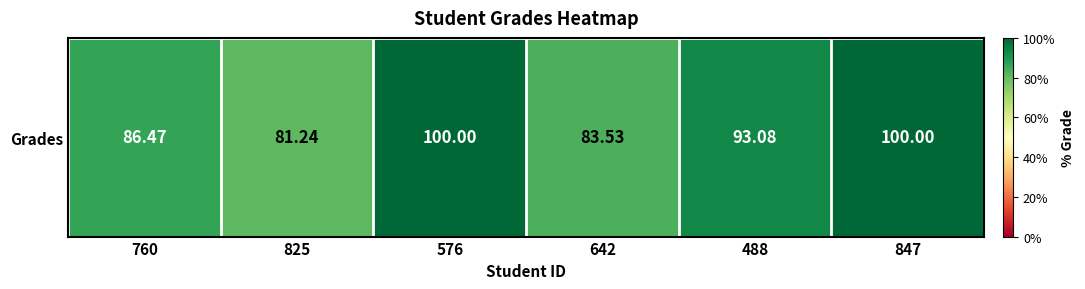

What is the sum of all values?

544.3